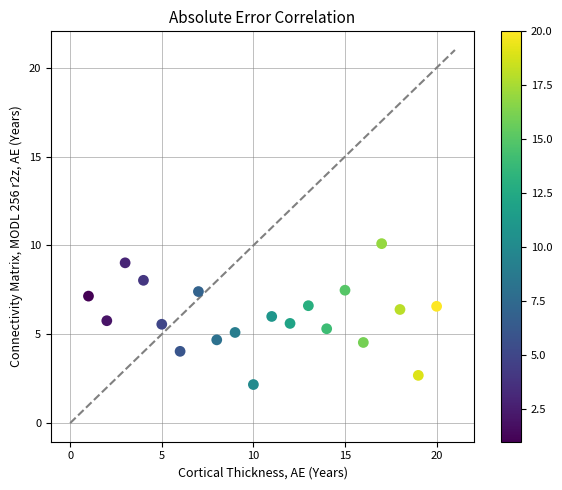

What is the range of Y values (max minus min)?

7.9